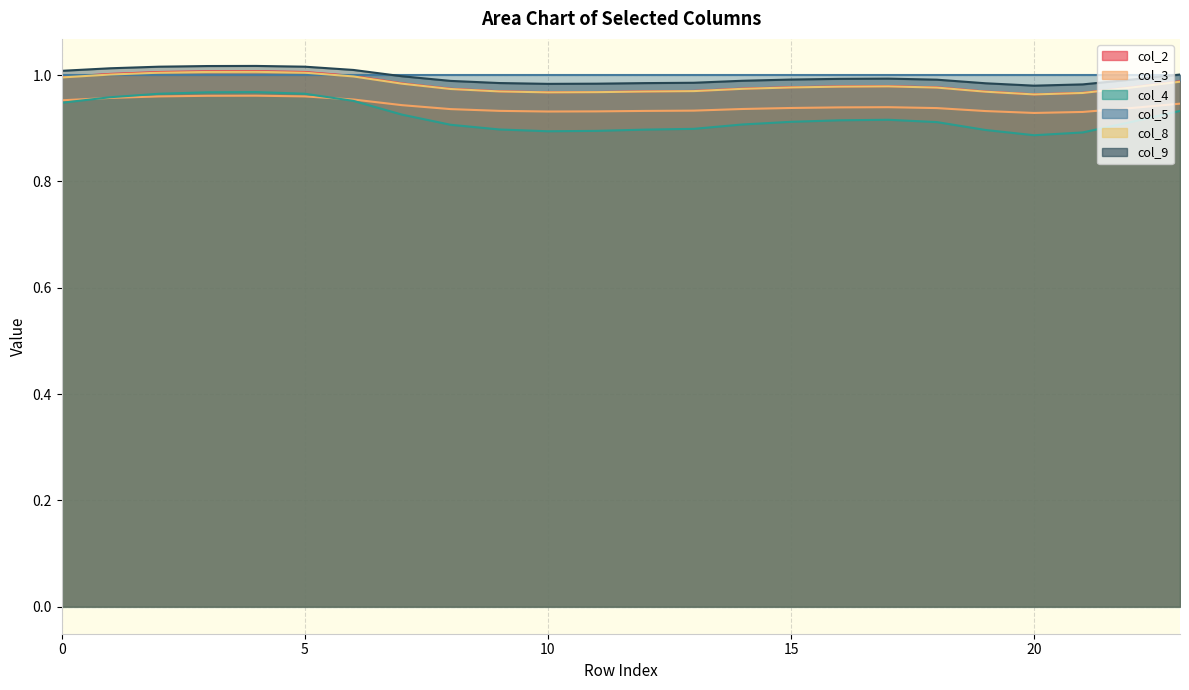

Which series has the largest range (max minus min)?

col_4